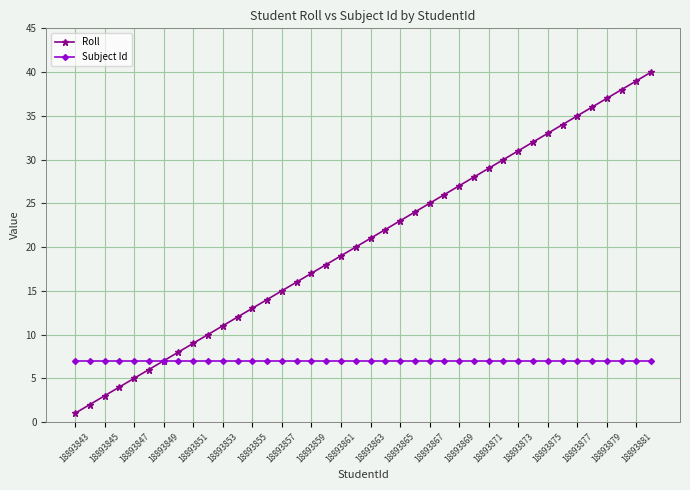

Reading left to right, transcribe all the data shown in this chart.

Roll: 1	2	3	4	5	6	7	8	9	10	11	12	13	14	15	16	17	18	19	20	21	22	23	24	25	26	27	28	29	30	31	32	33	34	35	36	37	38	39	40
Subject Id: 7	7	7	7	7	7	7	7	7	7	7	7	7	7	7	7	7	7	7	7	7	7	7	7	7	7	7	7	7	7	7	7	7	7	7	7	7	7	7	7